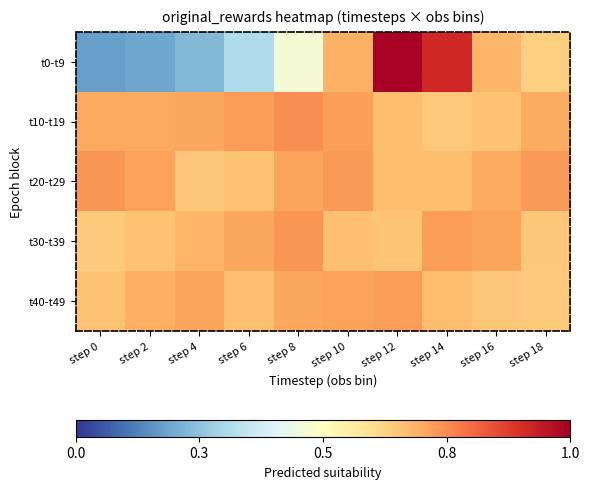

At which category is the sum across all series the highest?

step 12